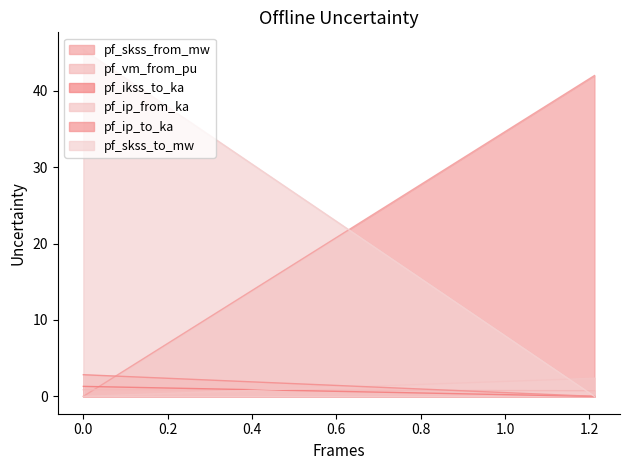

Is it true that pf_ip_to_ka equals 0.7 at 1.211896668352809?

True